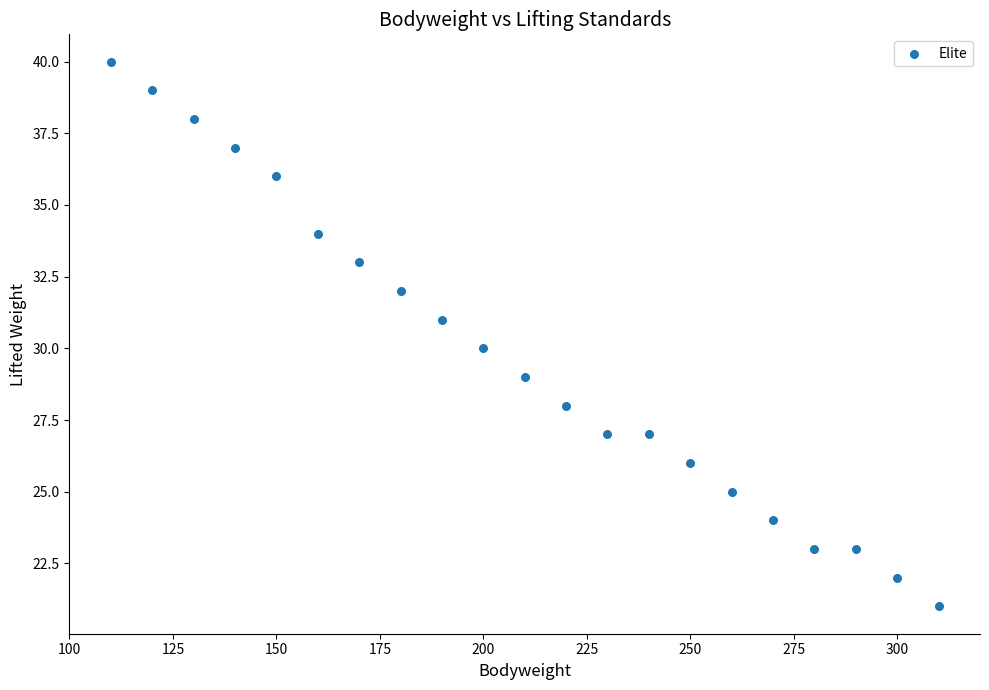

What is the range of X values (max minus min)?

200